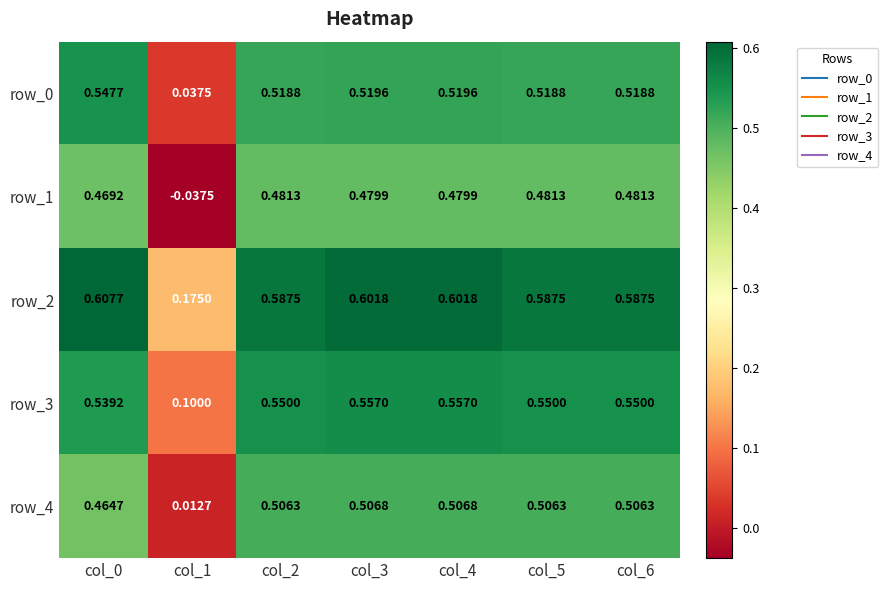

How many distinct data groups are displayed?

5